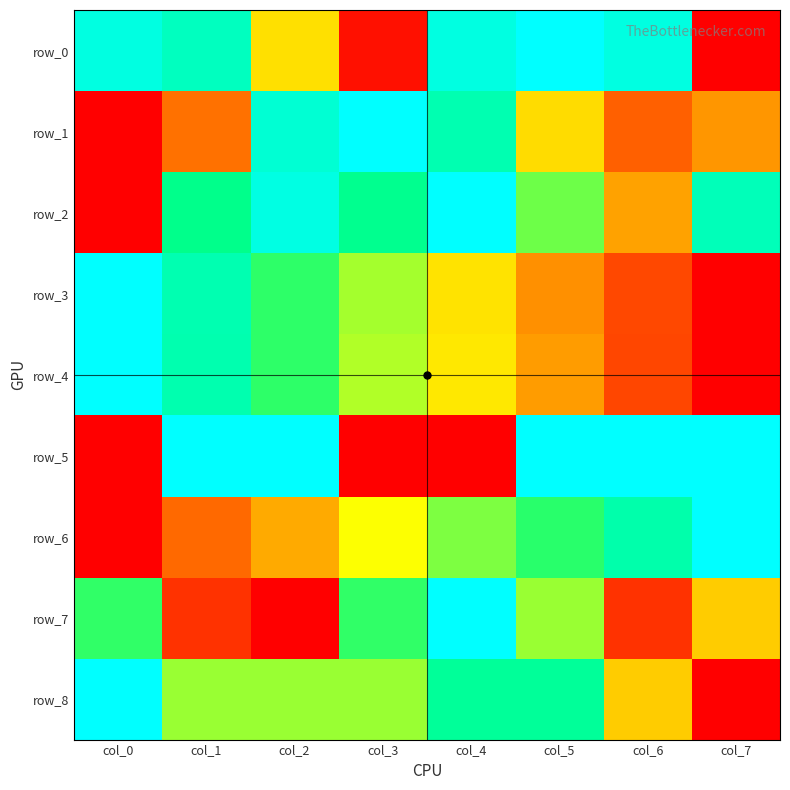

What is the difference between the second highest and minimum values in the row_0 series?

0.9